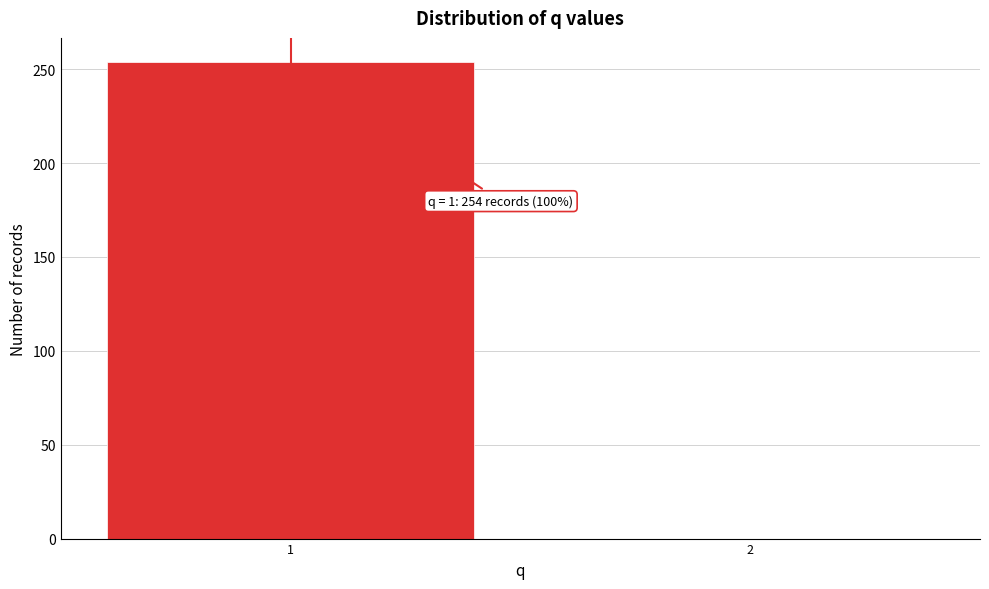

Reading left to right, what are all the values shown in this chart?

1=254	2=0